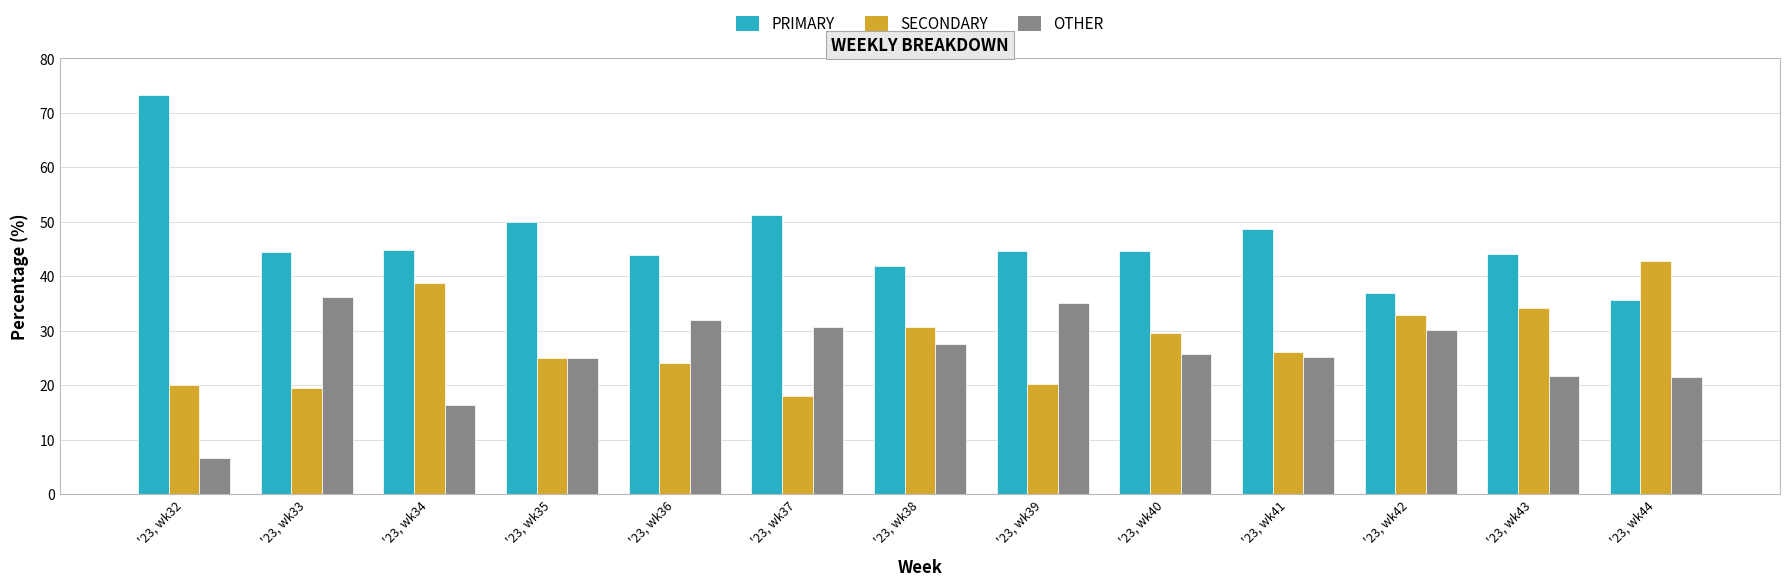

What are all the series names shown in the legend?

PRIMARY, SECONDARY, OTHER